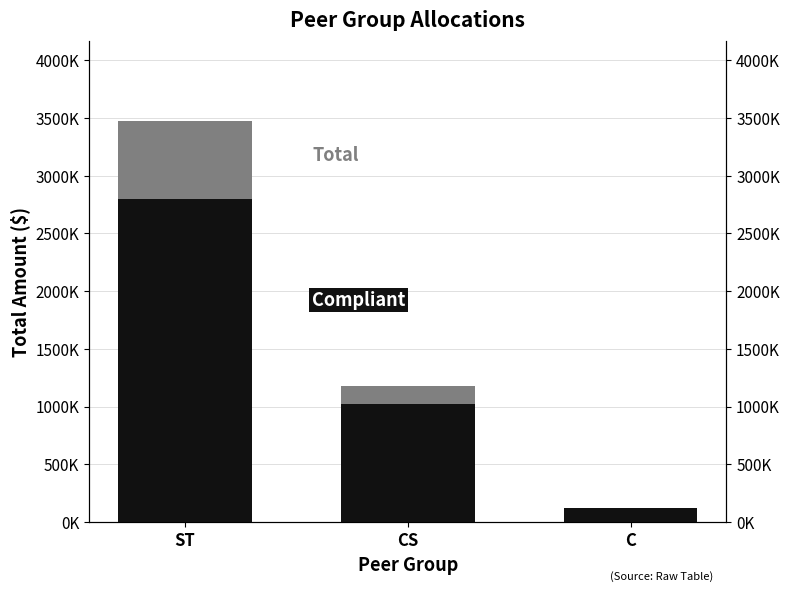

What is the average value of the Total series?

1591667